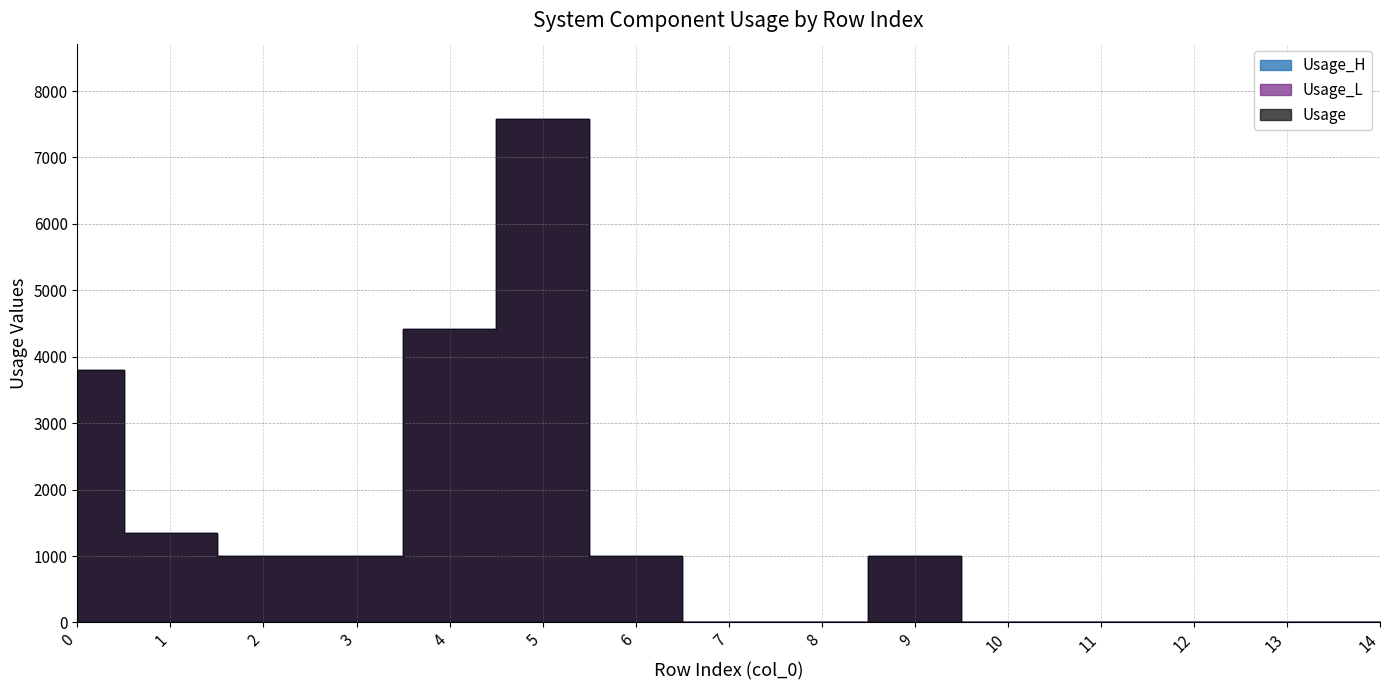

Which series has the widest spread of values?

Usage_H